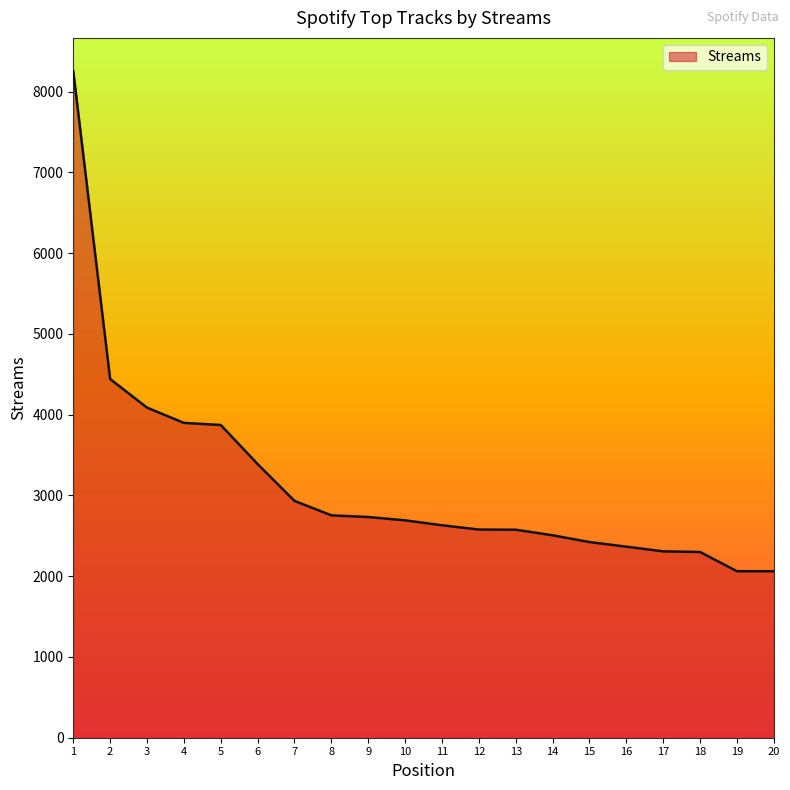

What is the difference between the maximum and minimum values?

6192